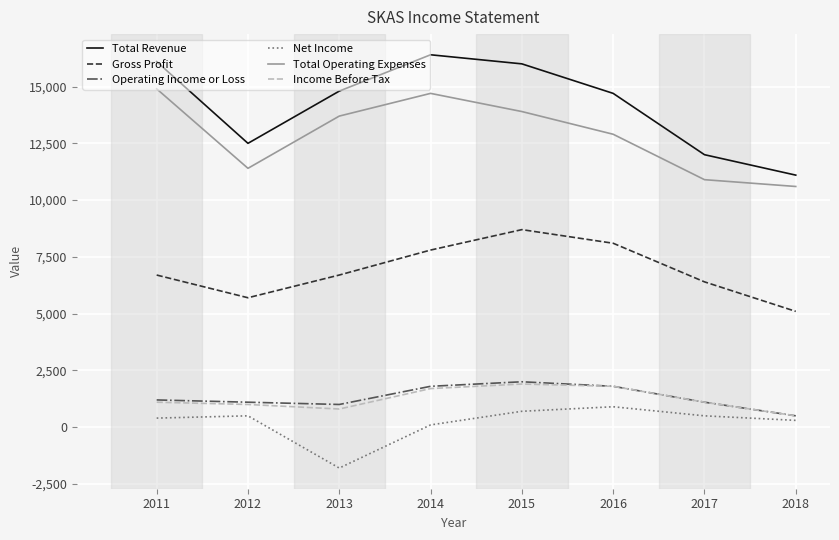

Where does the Total Operating Expenses series first go above 13700?

2011